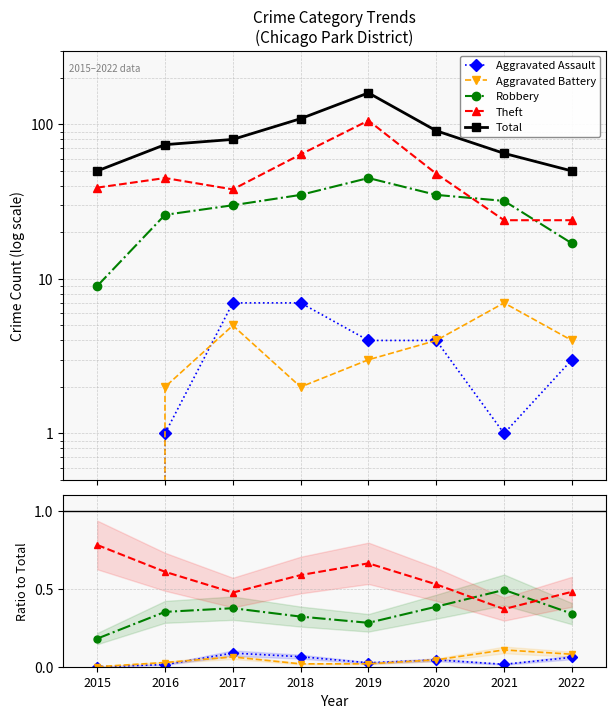

Is it true that Aggravated Battery equals 0.1 at 2020?

False